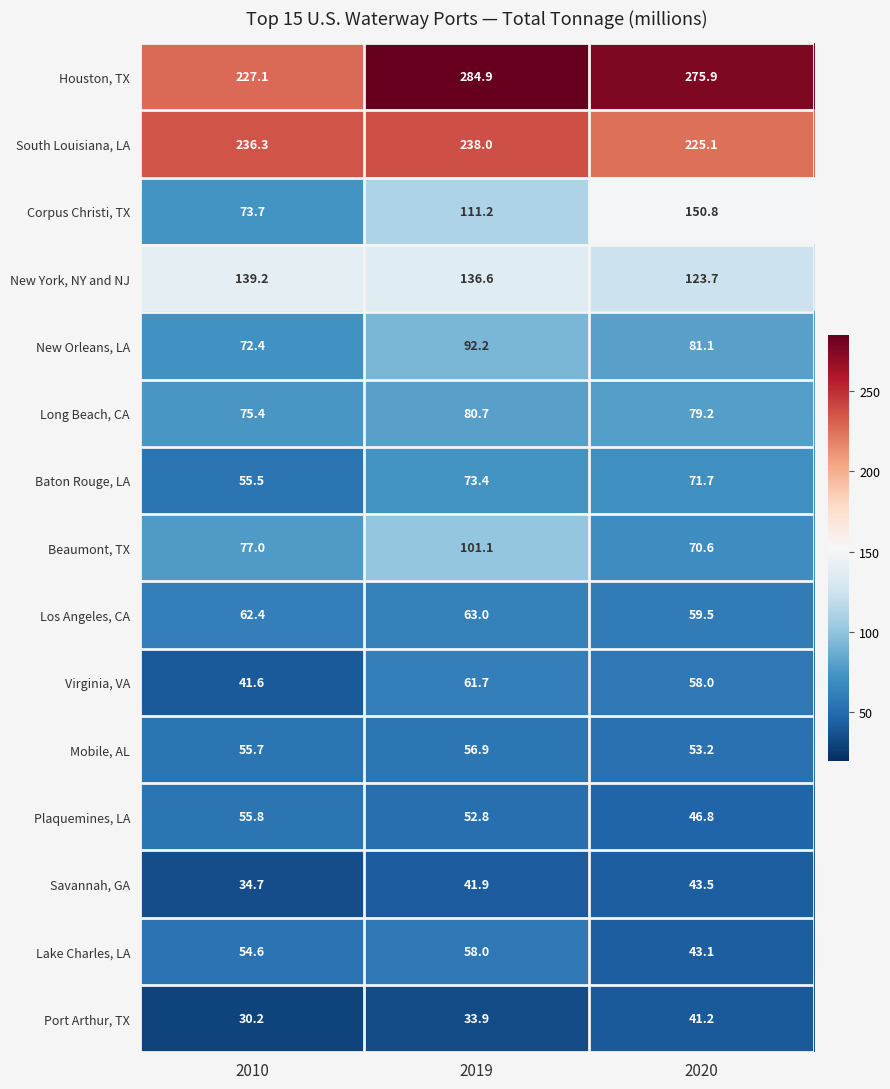

What is the average value of the Houston, TX series?

262.6